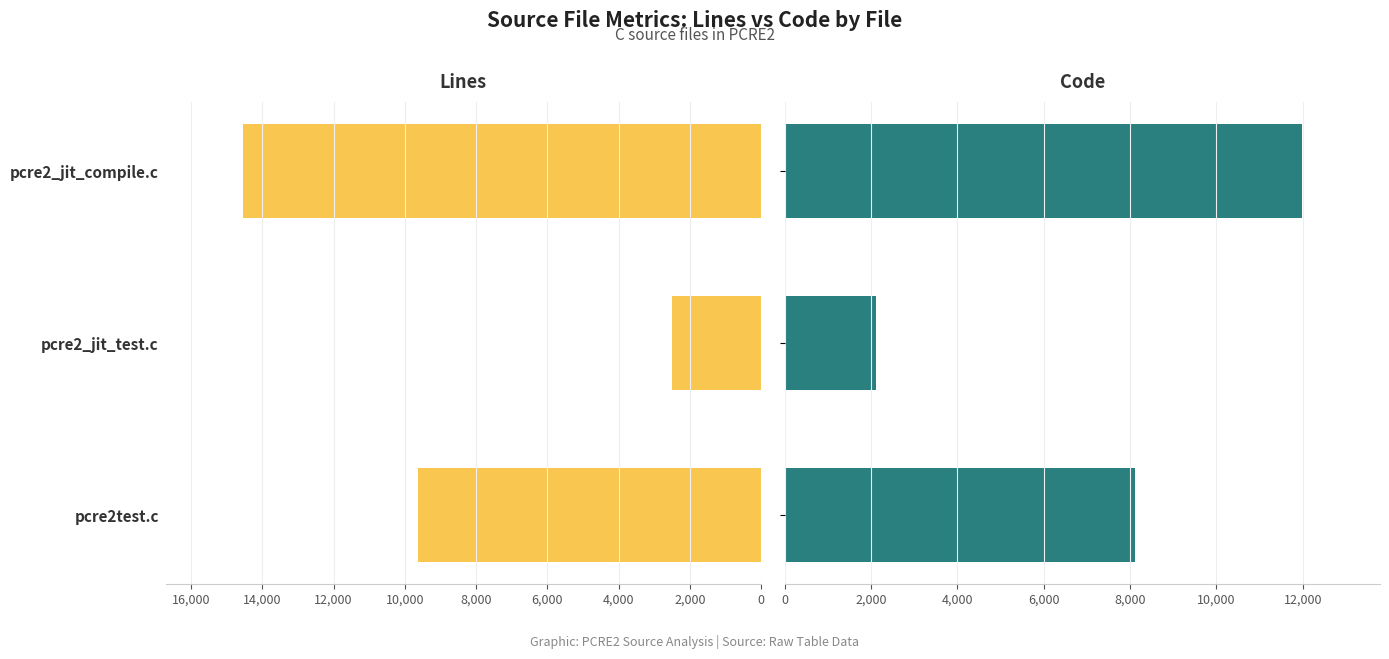

How many categories are shown in the chart?

3